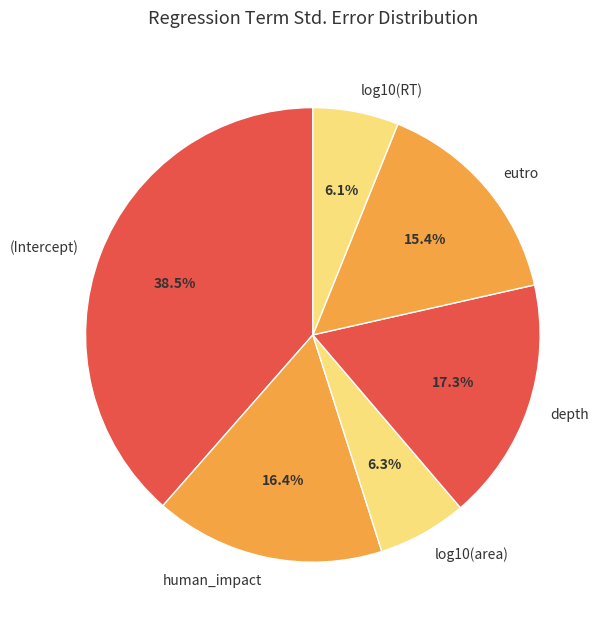

Combined, do depth and log10(area) account for over 50%?

No